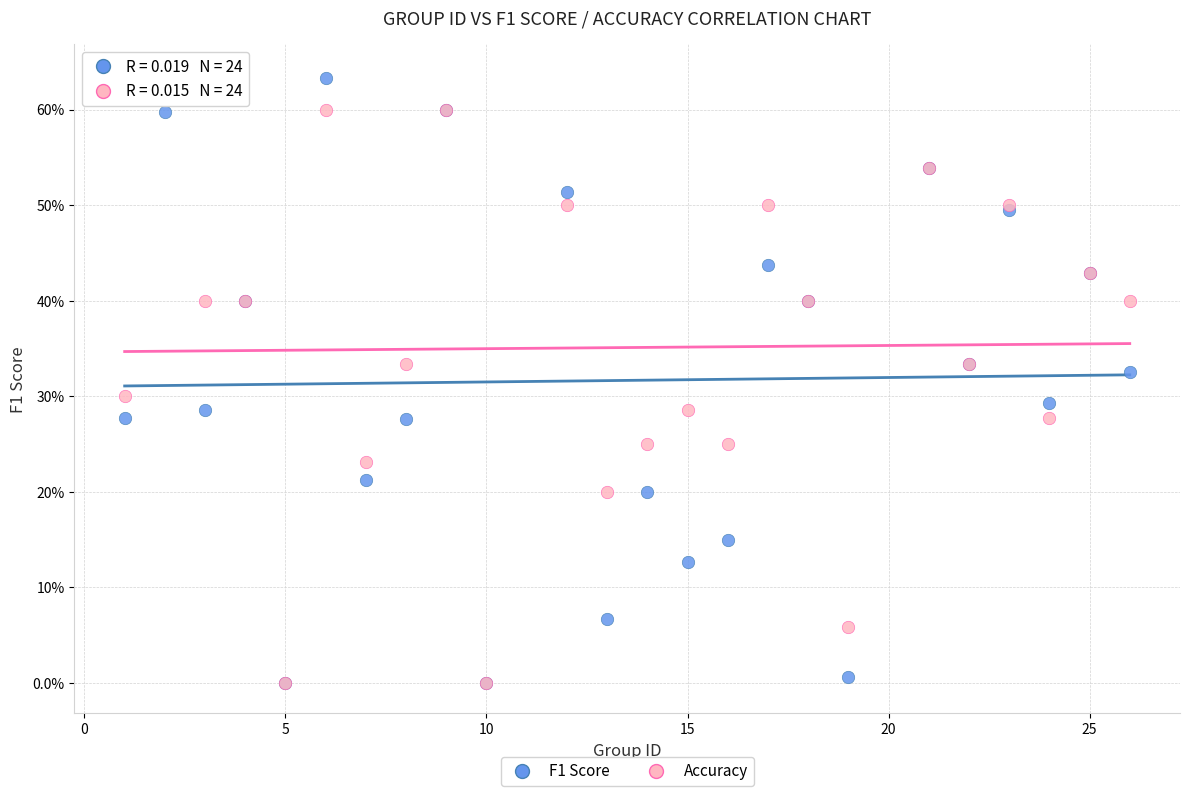

What are all the series names shown in the legend?

F1 Score, Accuracy